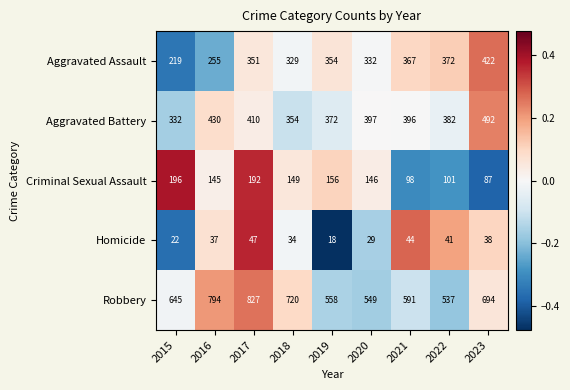

At 2018, list the series in order from largest to smallest.

Robbery, Aggravated Battery, Aggravated Assault, Criminal Sexual Assault, Homicide